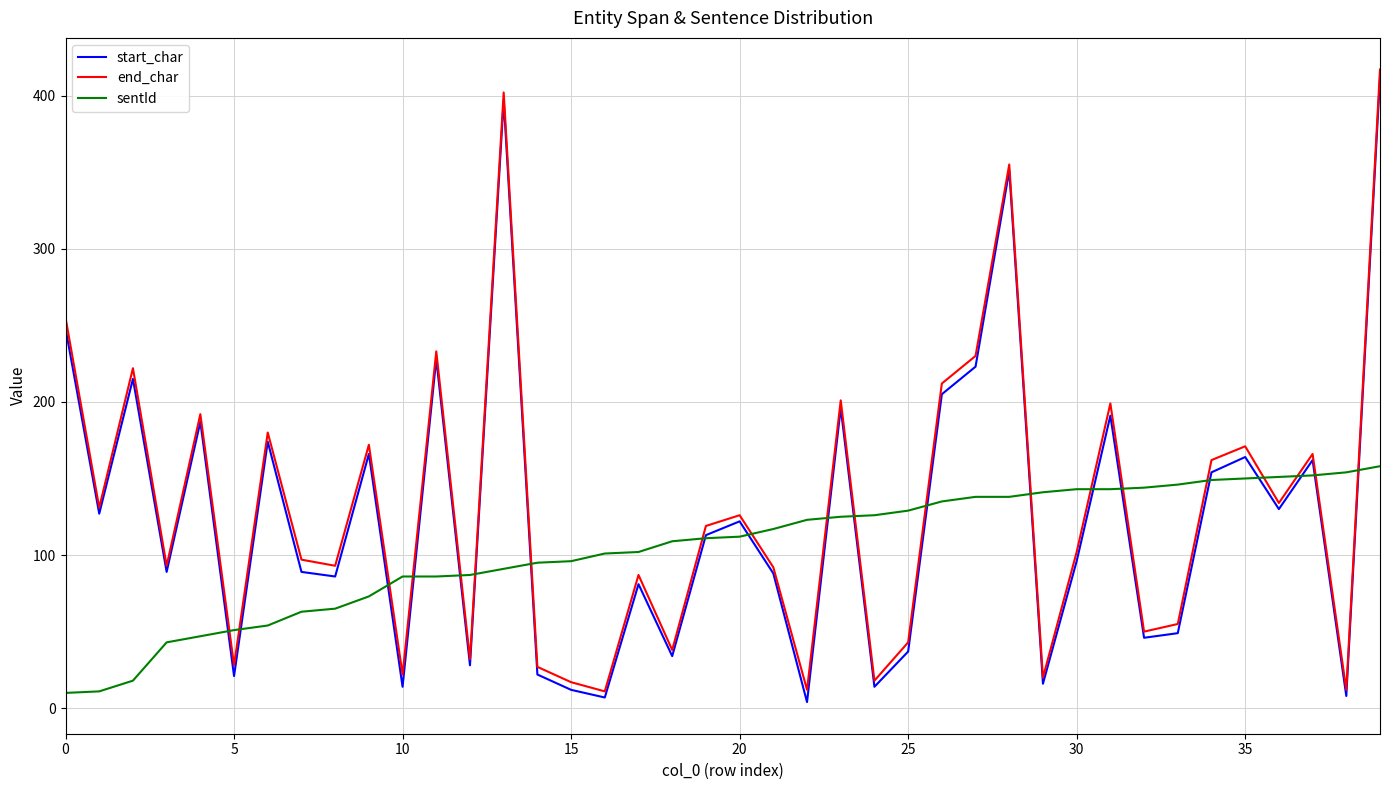

What is the highest value of the end_char series?

417